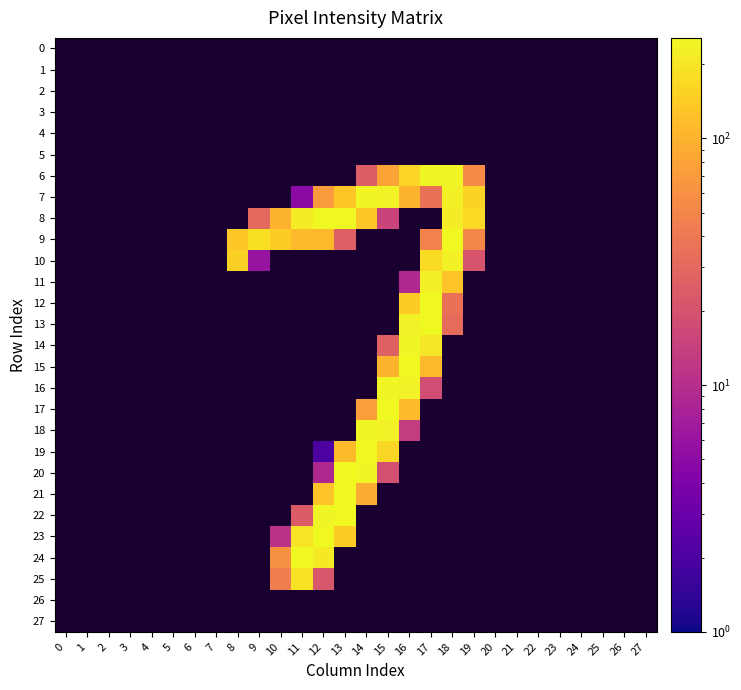

Which category has the lowest value across all series?

12